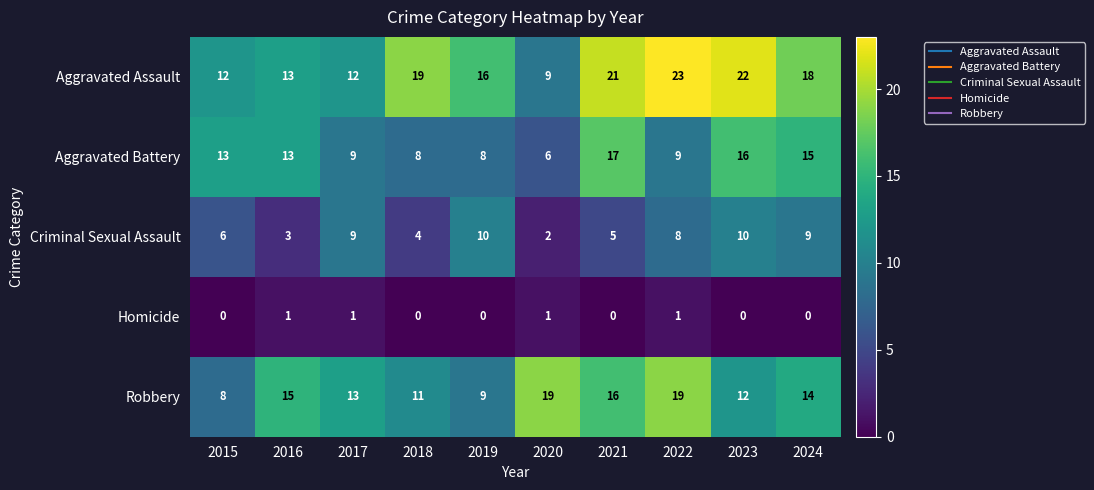

What is the greatest value displayed?

23